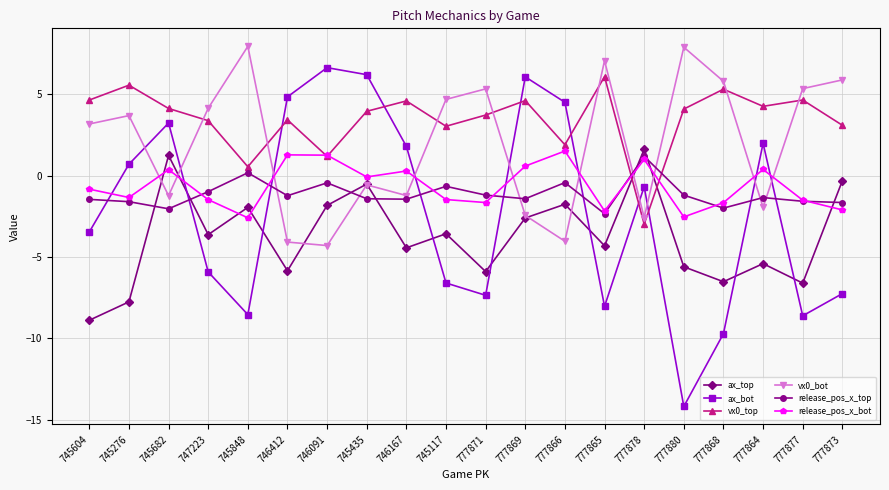

How many lines are shown in the chart?

6